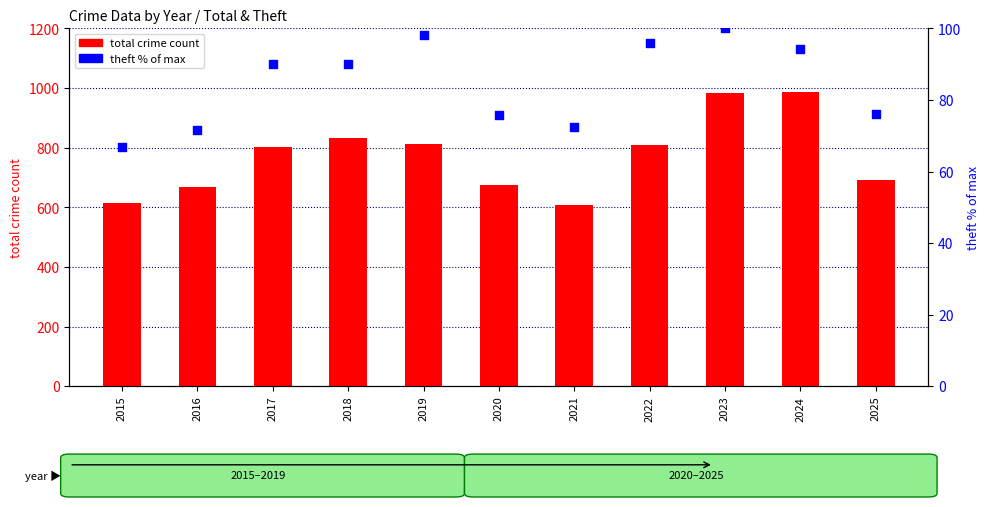

Which series has the largest total across all categories?

total crime count